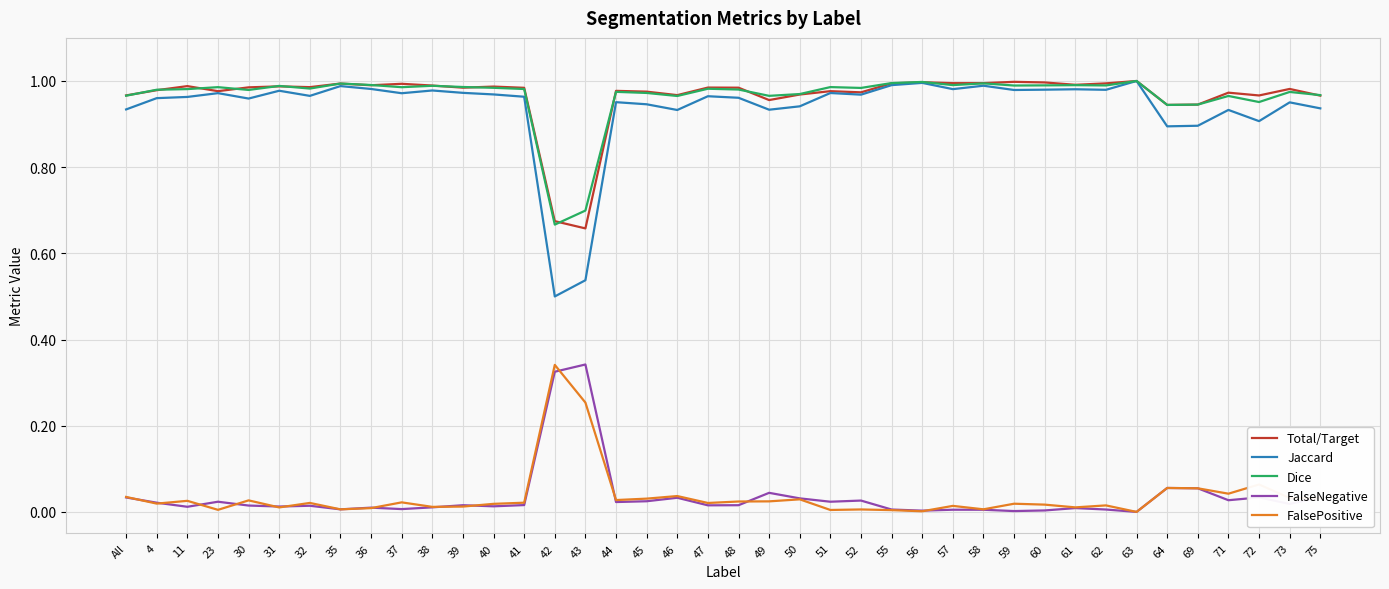

Is it true that FalsePositive equals 0.0 at 51?

True